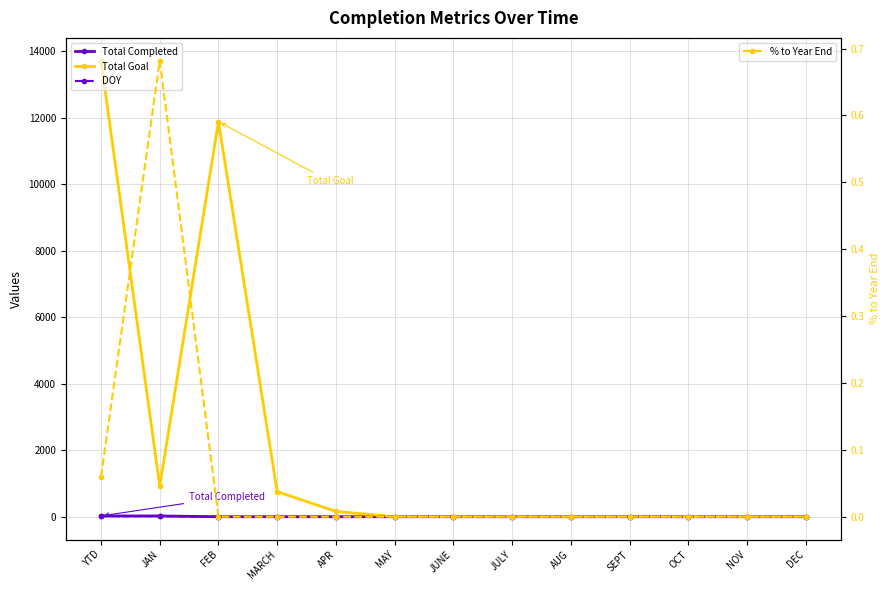

Count the number of data series in this chart.

4